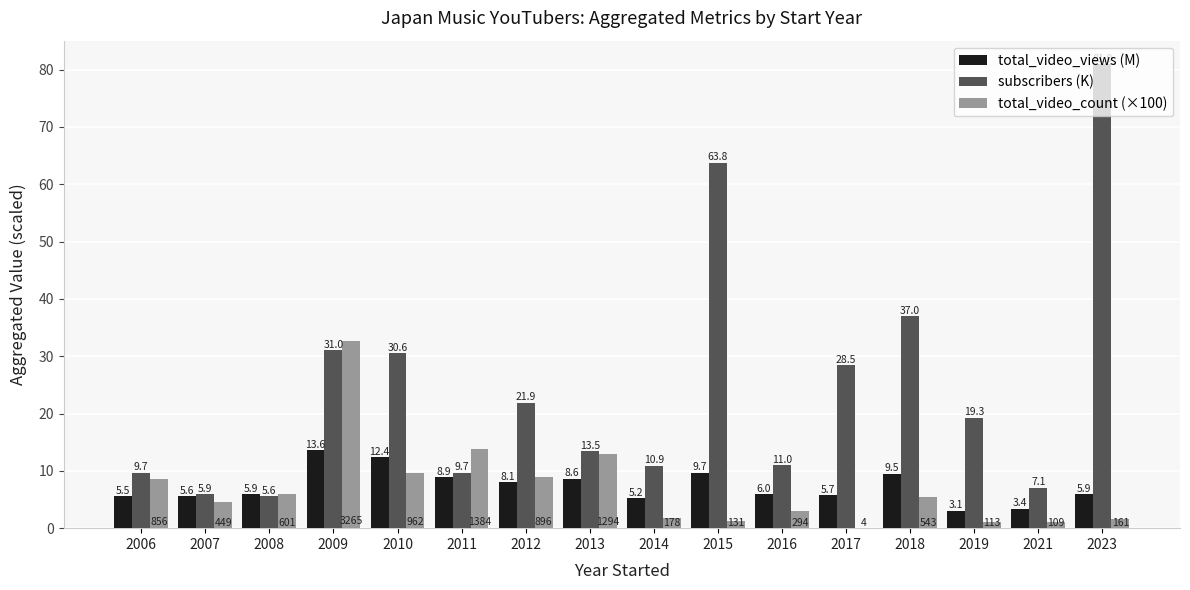

Is it true that total_video_views (M) equals 3.3 at 2012?

False